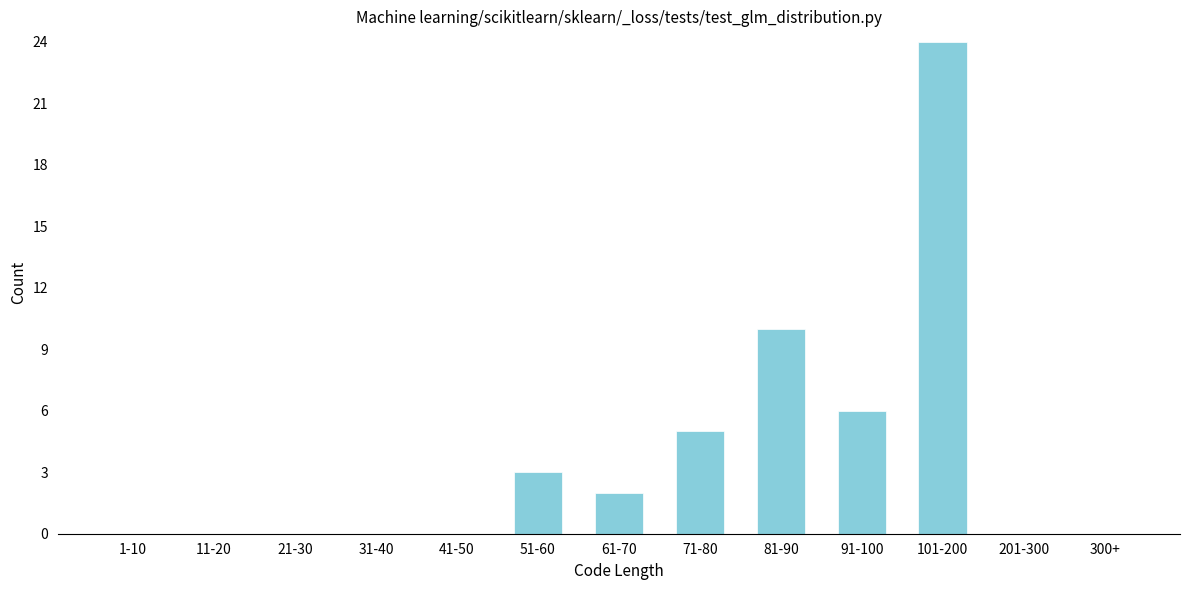

Reading right to left, transcribe all the data shown in this chart.

300+=0	201-300=0	101-200=24	91-100=6	81-90=10	71-80=5	61-70=2	51-60=3	41-50=0	31-40=0	21-30=0	11-20=0	1-10=0